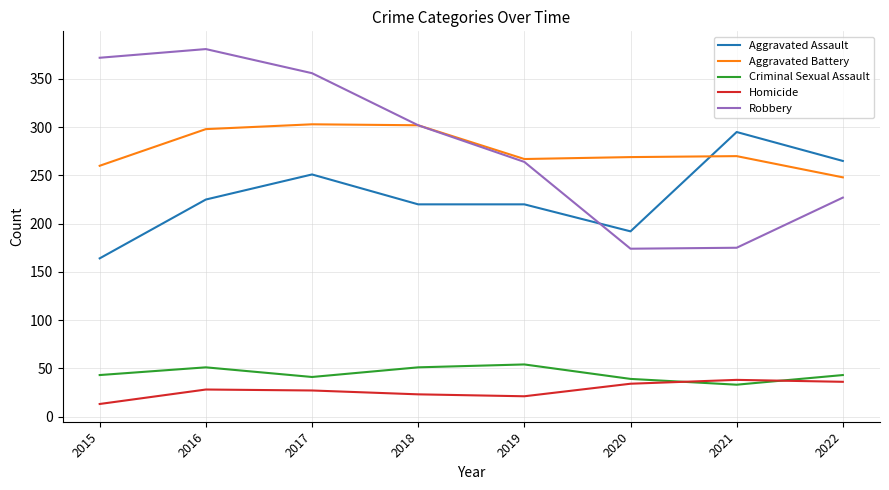

True or false: Criminal Sexual Assault and Aggravated Battery cross at least once.

False